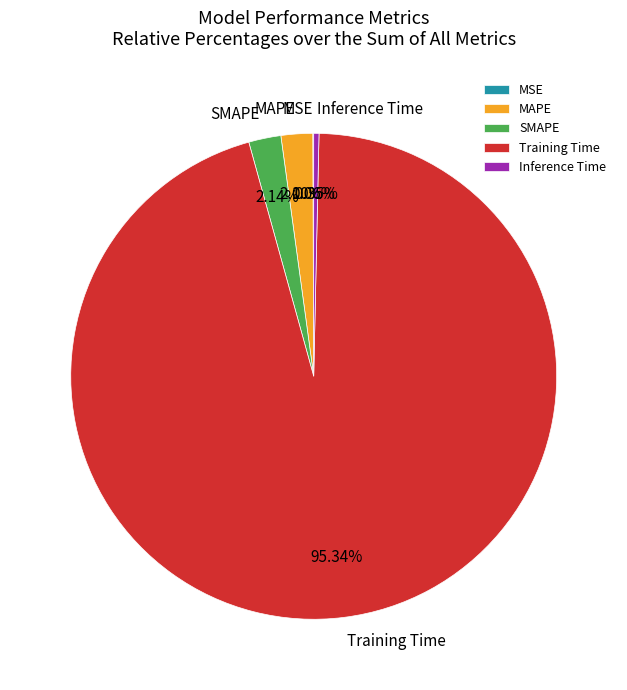

Is there a majority slice in this chart?

Yes